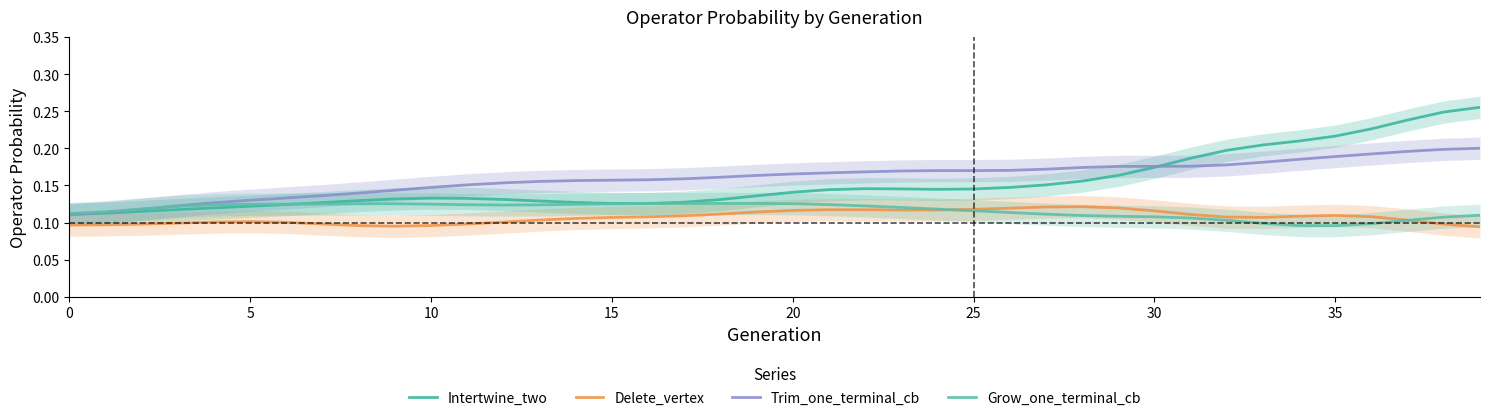

At which category does the chart reach its peak across all series?

39